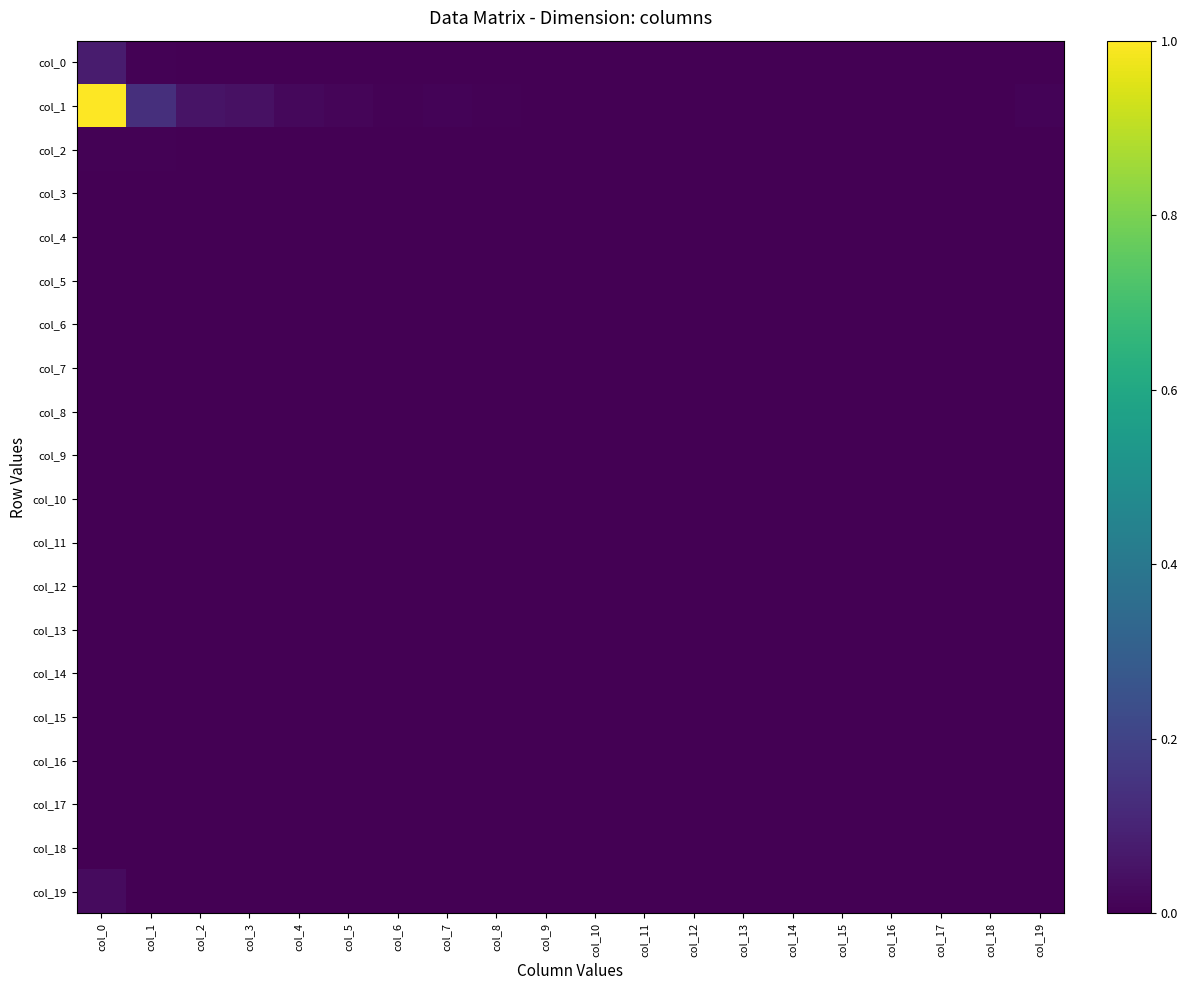

Which label corresponds to the smallest value in the chart?

col_13